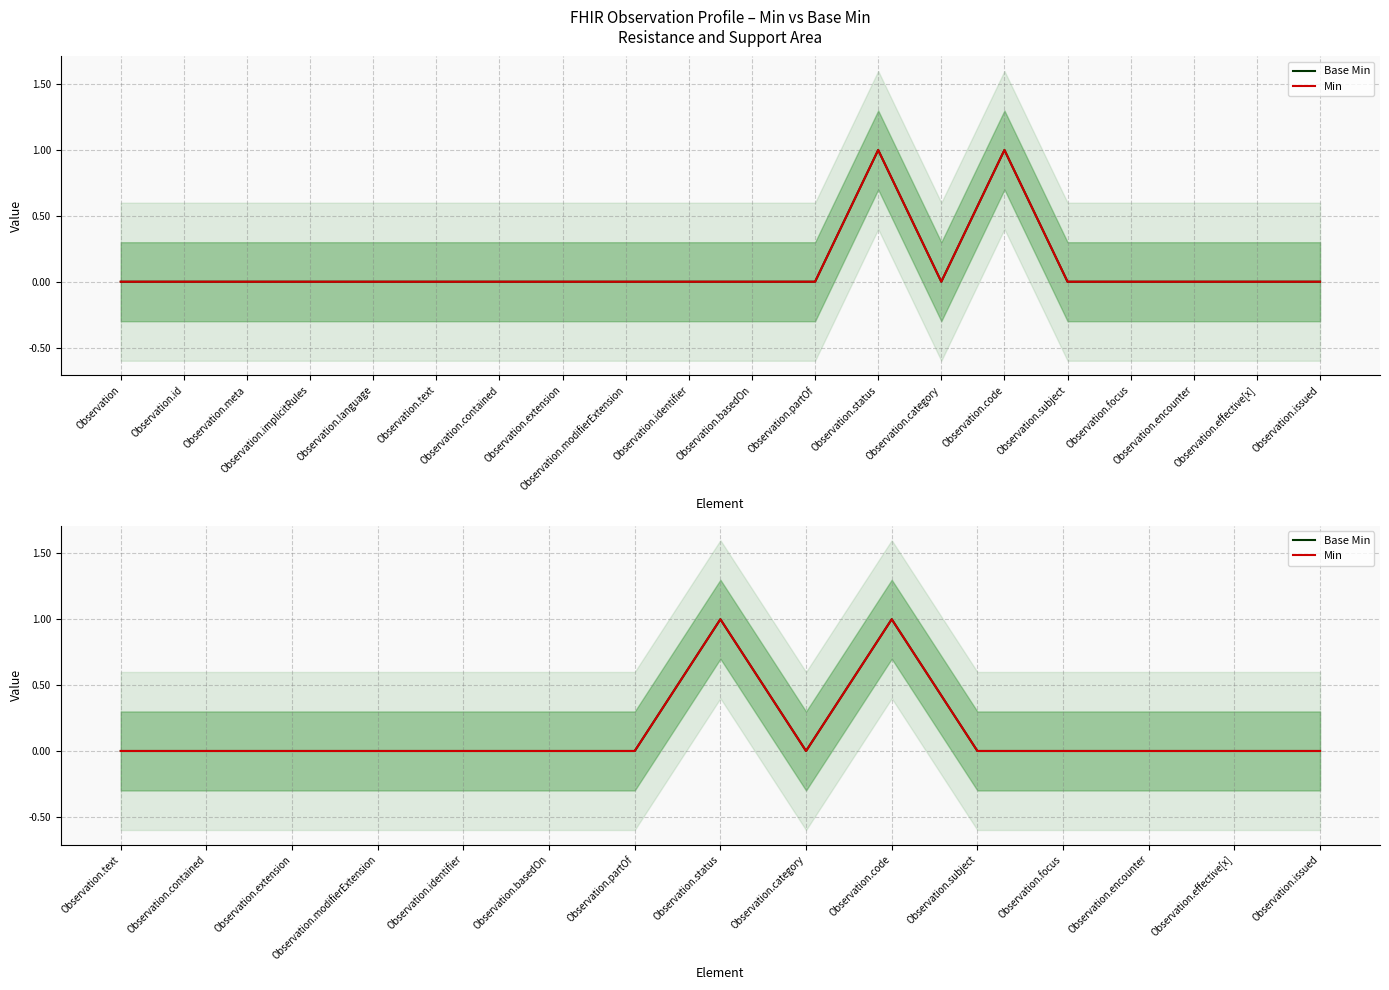

Rank the categories by Base Min value from lowest to highest.

Observation.text, Observation.contained, Observation.extension, Observation.modifierExtension, Observation.identifier, Observation.basedOn, Observation.partOf, Observation.category, Observation.subject, Observation.focus, Observation.encounter, Observation.effective[x], Observation.issued, Observation.status, Observation.code